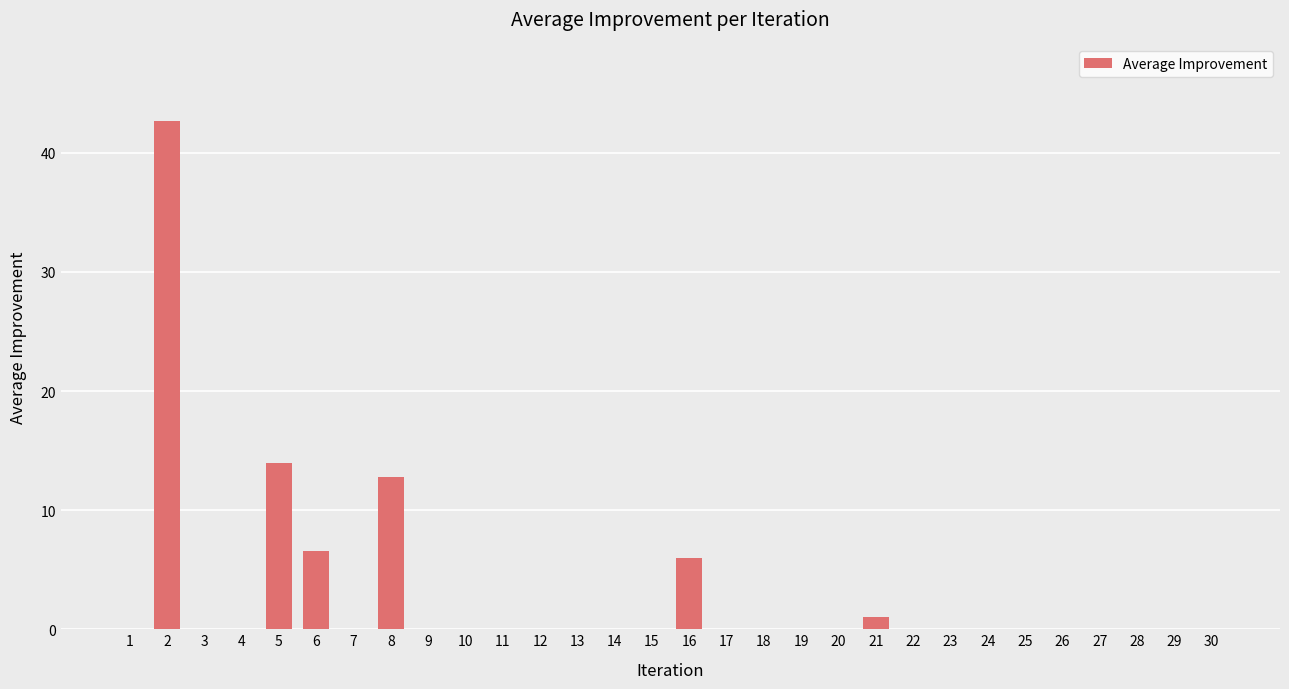

Where is the data nearest to the value 21?

5